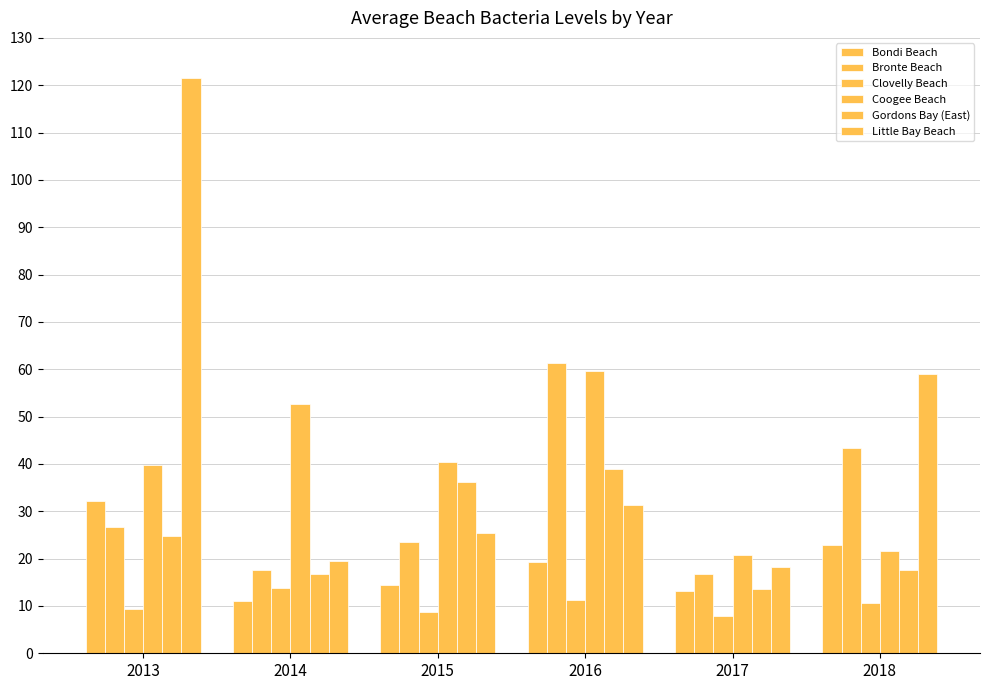

True or false: Coogee Beach has a value of 59.5 at 2016.

True